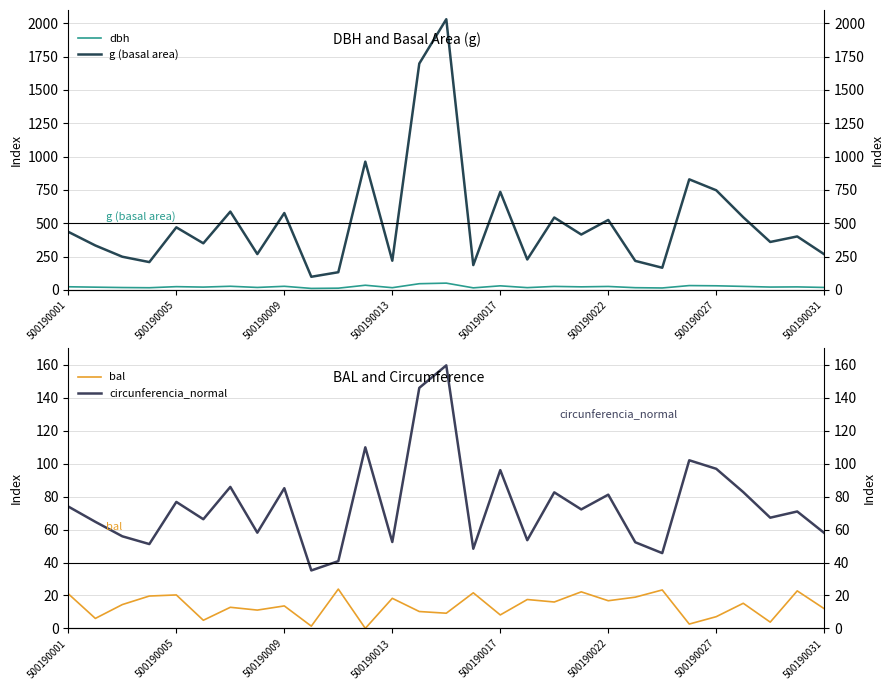

Is it true that circunferencia_normal equals 146.1 at 13?

True